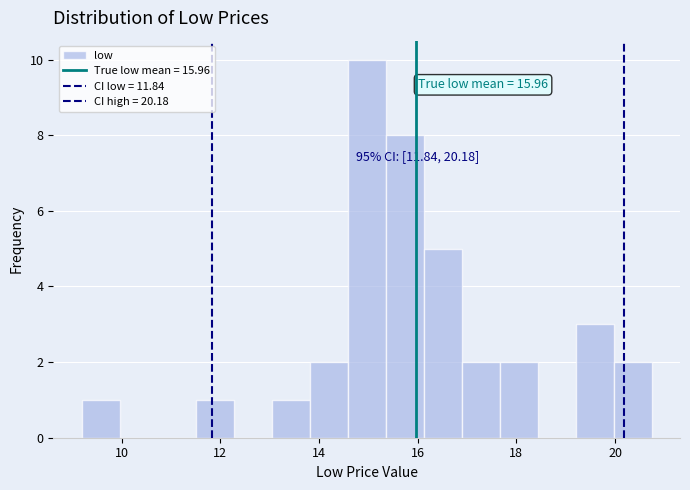

Read against the x-axis, roughly where is the centre of the tallest bar?

15.0